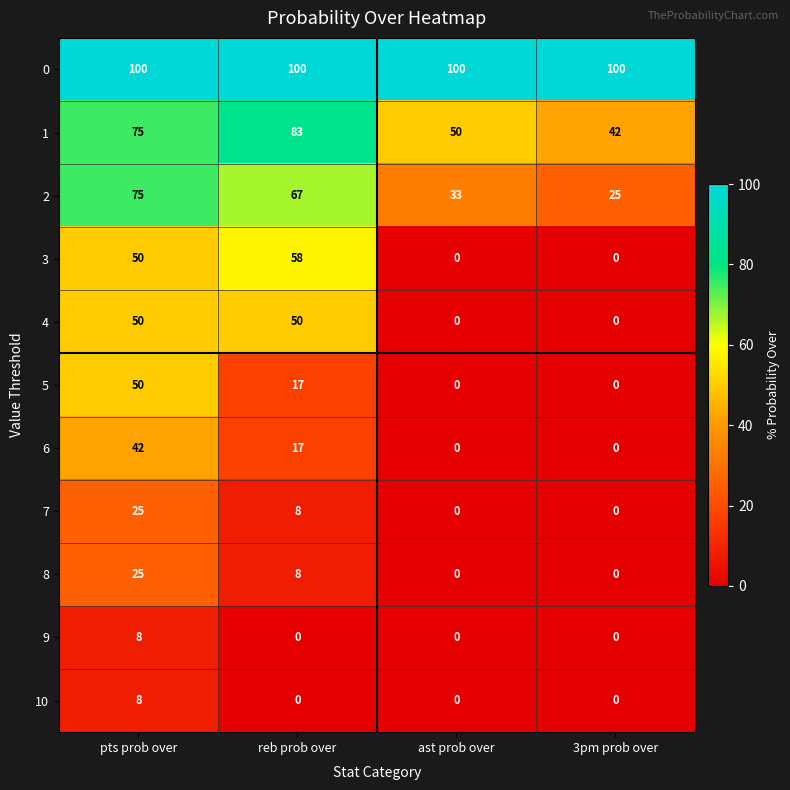

What is the maximum value shown in the chart?

100